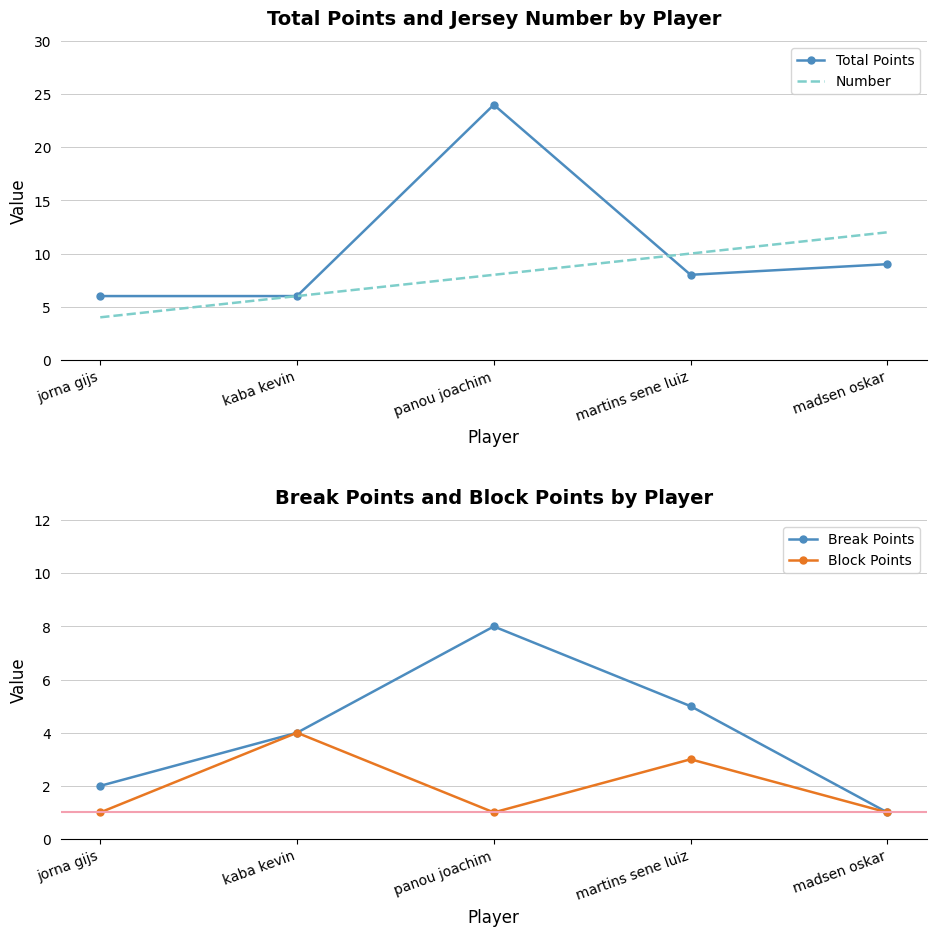

Which has a higher value, jorna gijs or panou joachim?

panou joachim